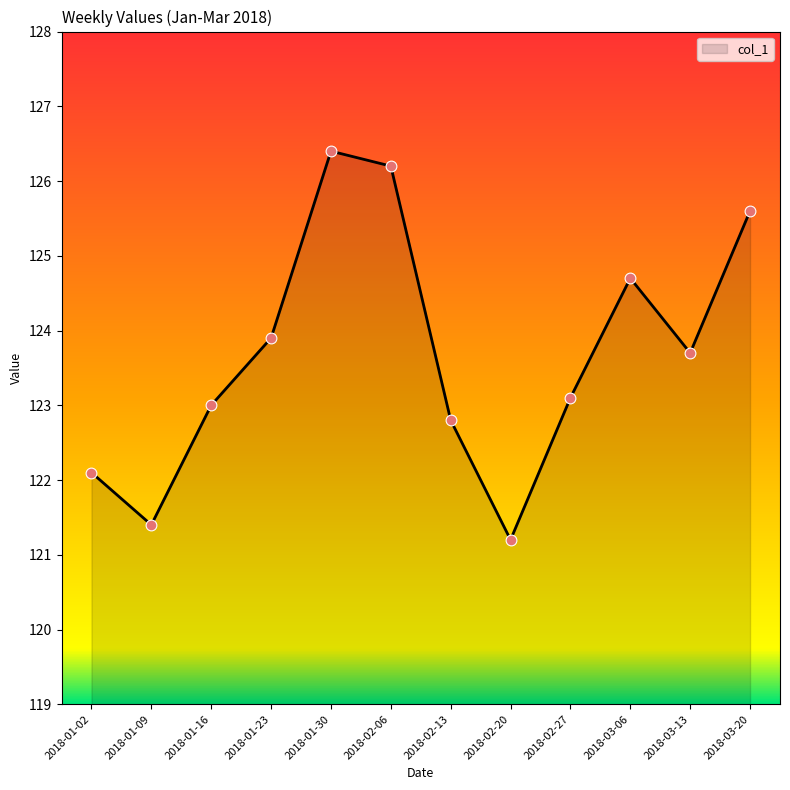

What is the ratio of the value at 2018-01-09 to the value at 2018-03-20?

1.0